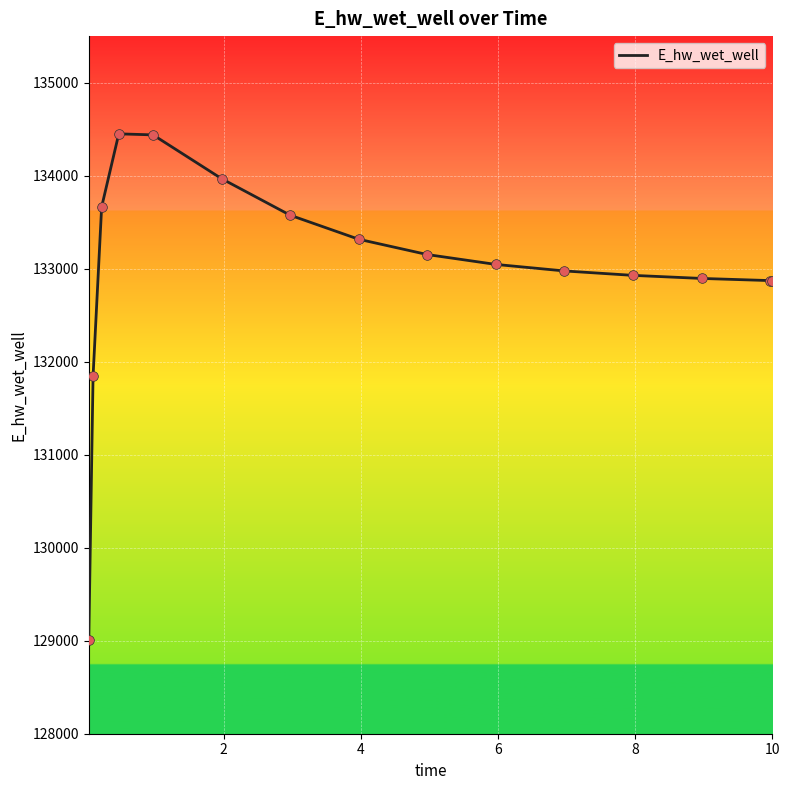

What is the minimum value shown in the chart?

129003.7